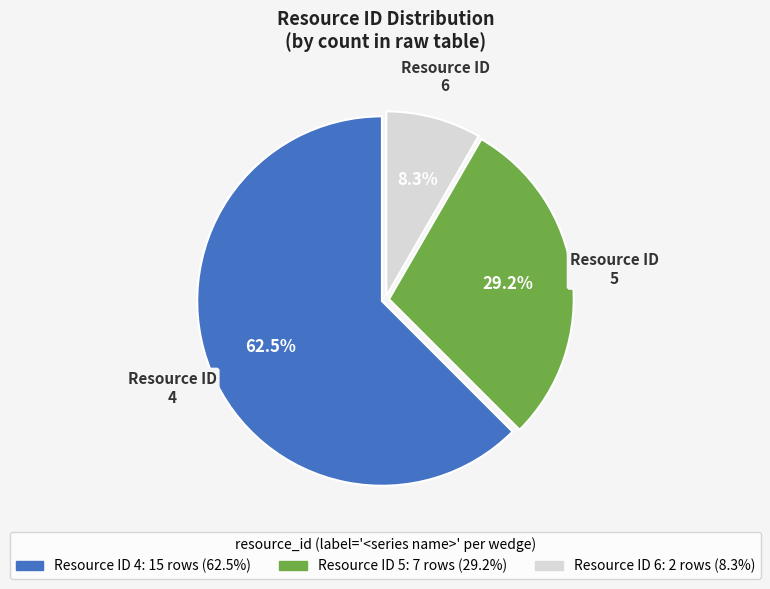

Is there any slice that represents more than half of the pie?

Yes